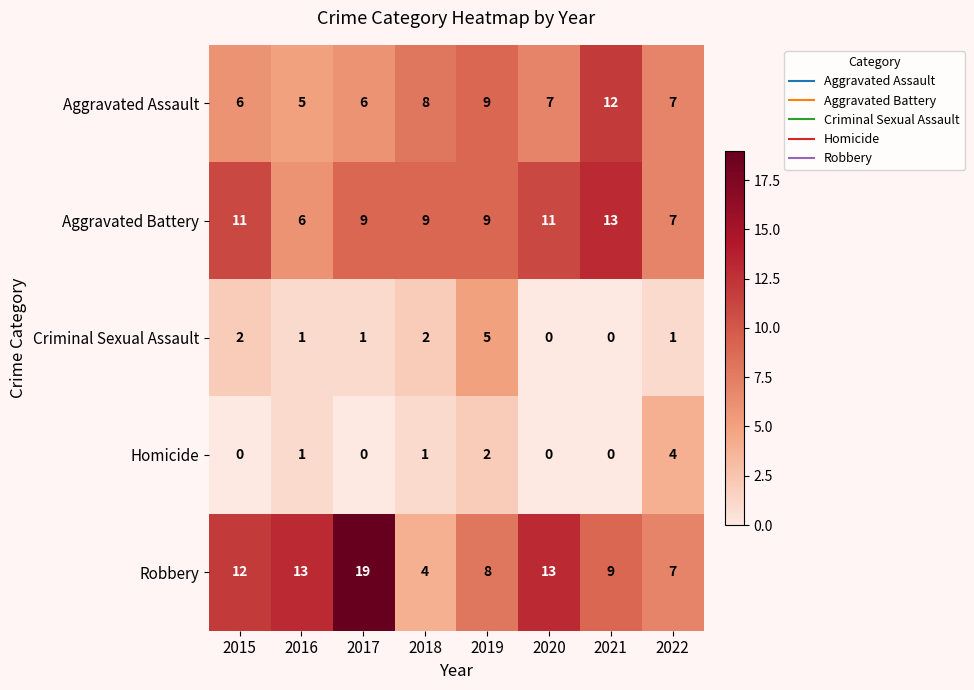

Which series has the widest spread of values?

Robbery